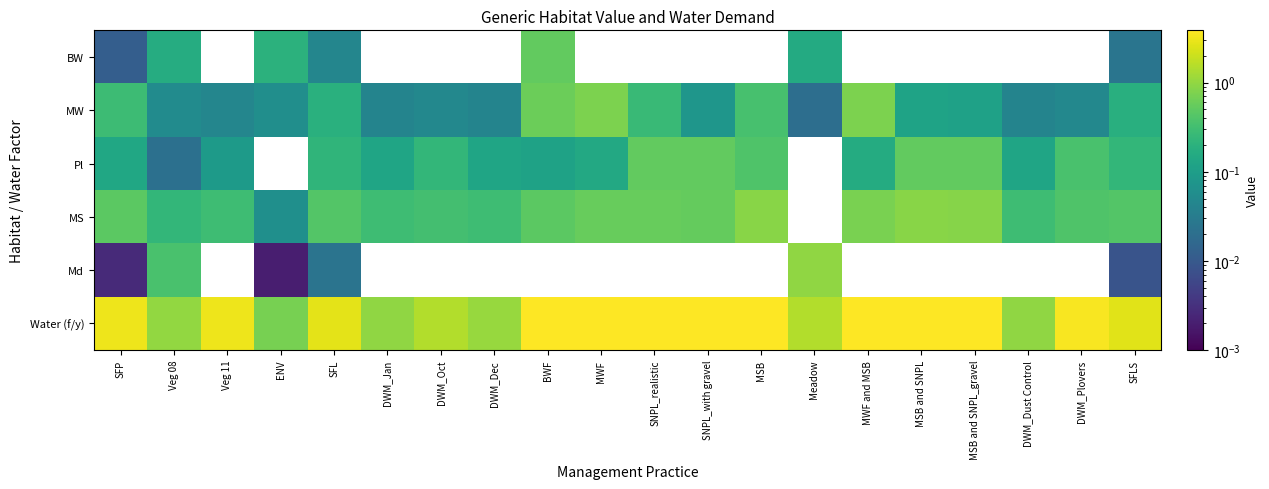

Which category has the highest value across all series?

BWF